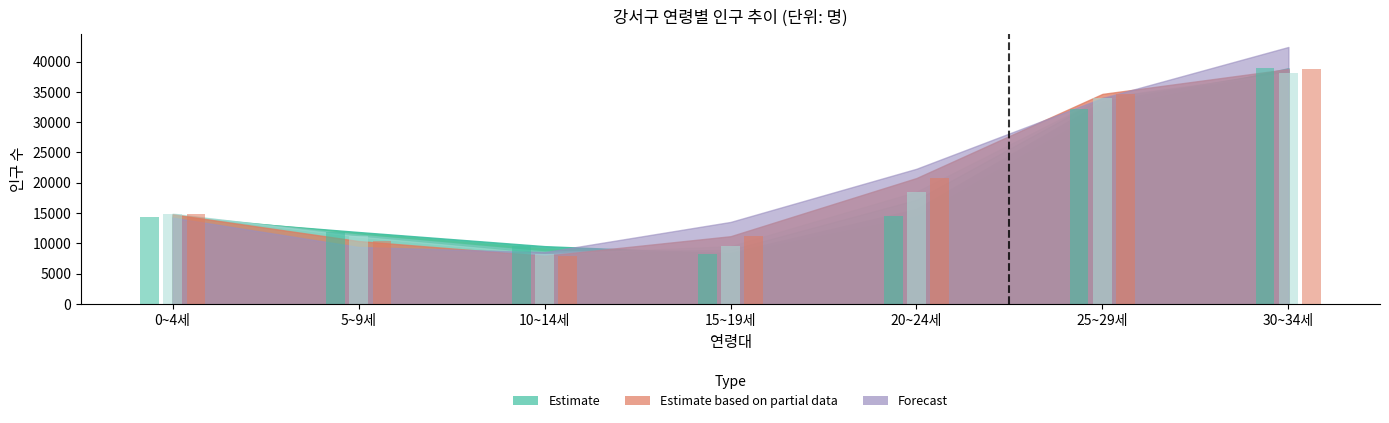

At which category is the sum across all series the highest?

30~34세